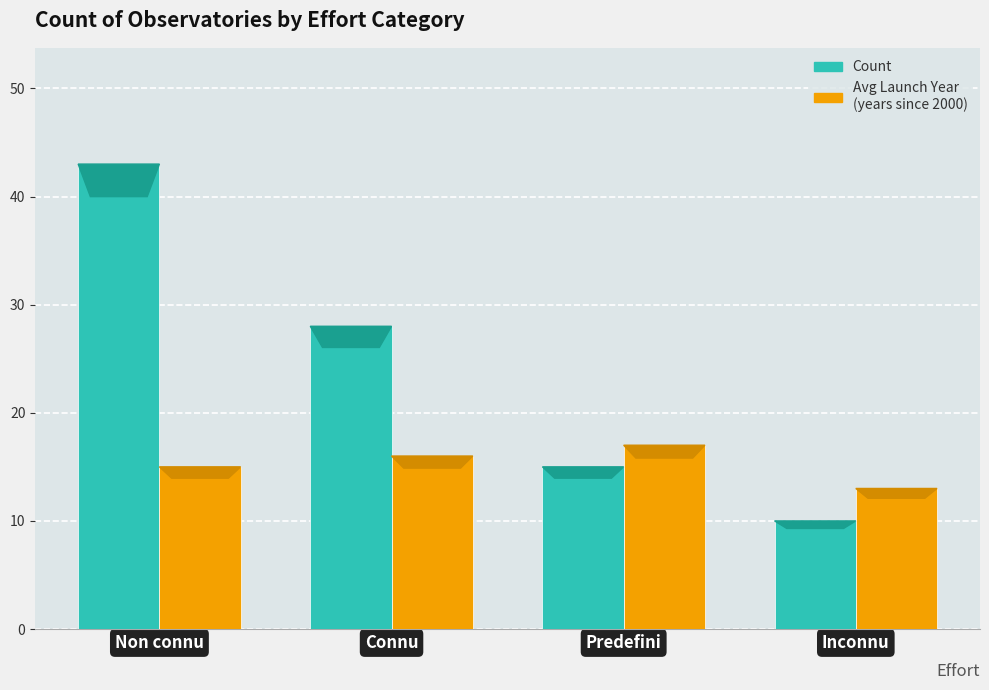

At which category is the sum across all series the highest?

Non connu